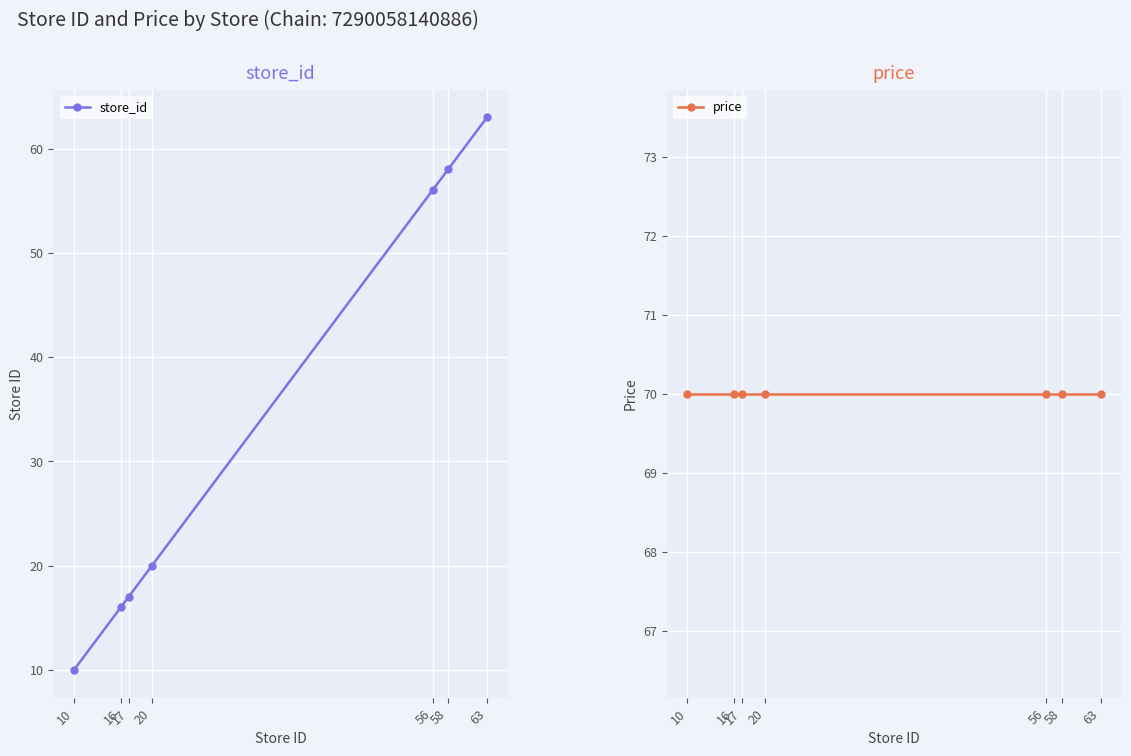

True or false: price has more than 1 interior local peaks.

False